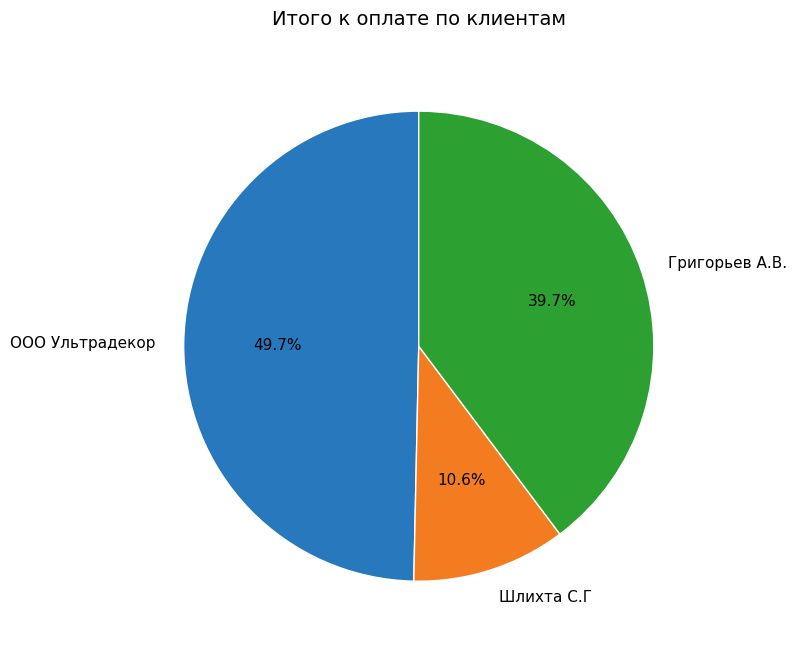

What is the largest slice in the pie chart?

ООО Ультрадекор